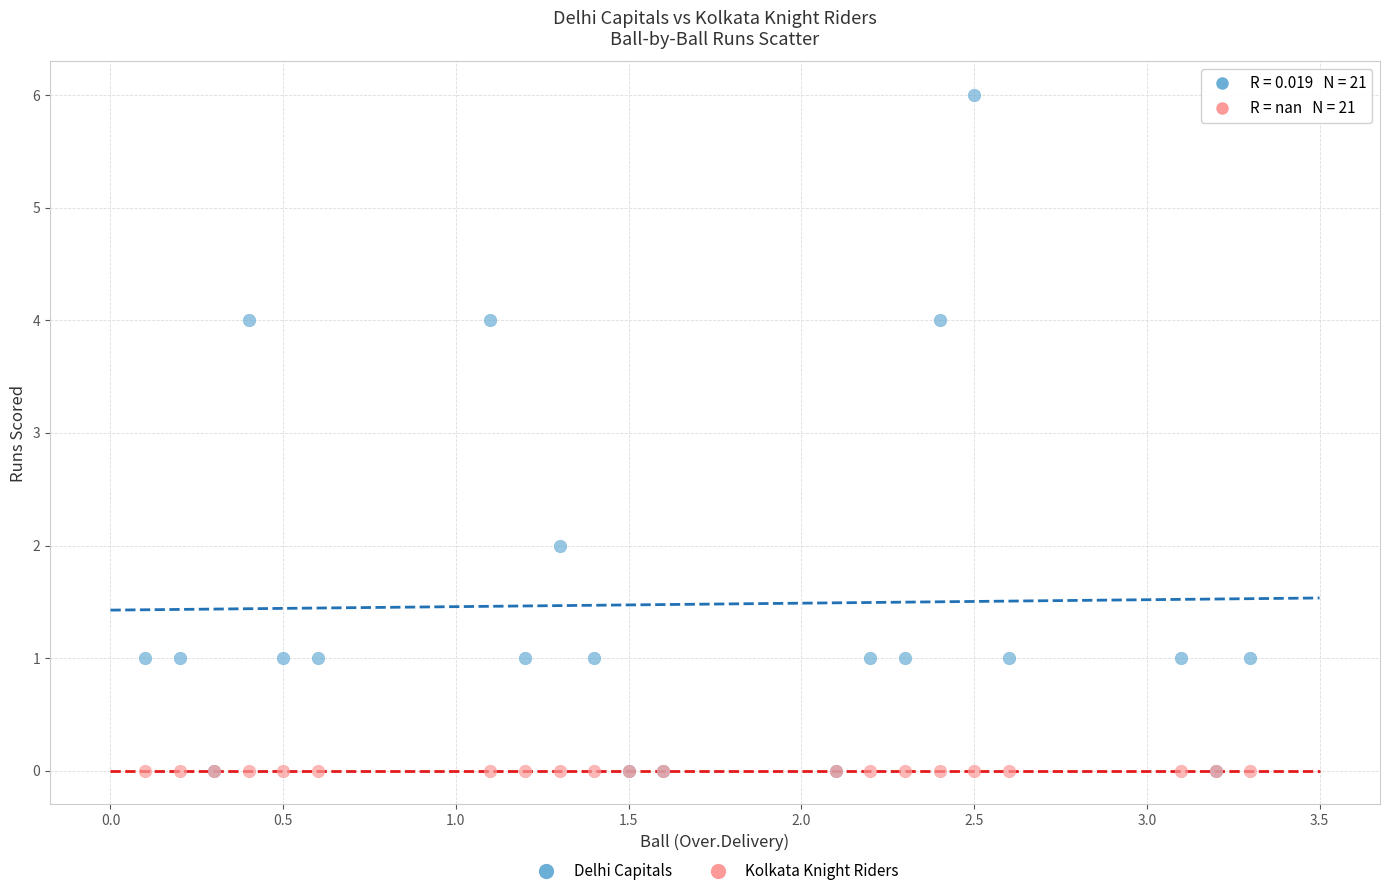

What are all the series names shown in the legend?

Delhi Capitals, Kolkata Knight Riders